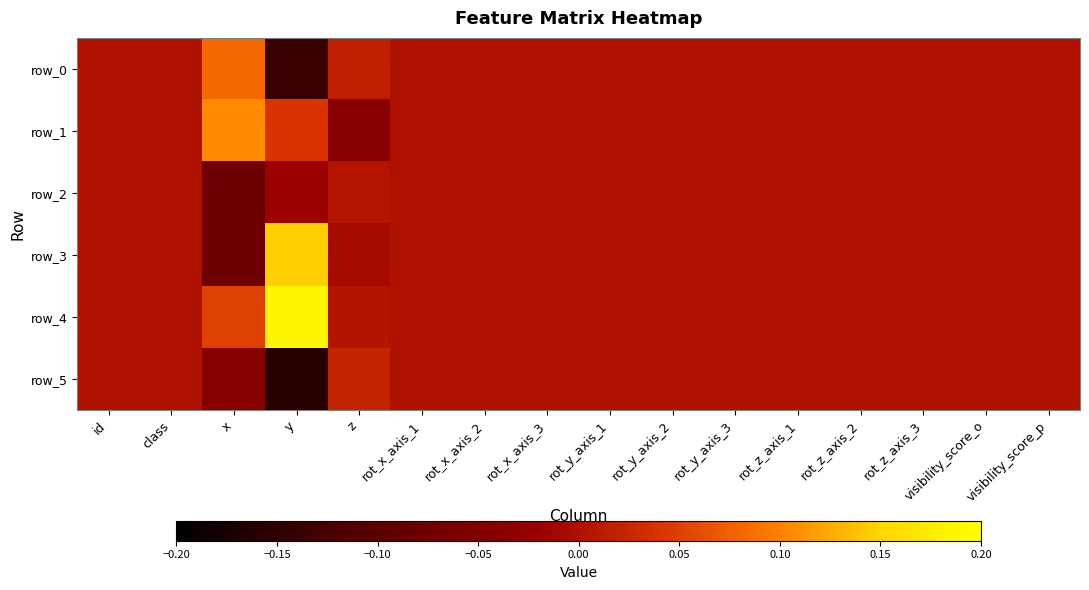

At which category is the sum across all series the highest?

y